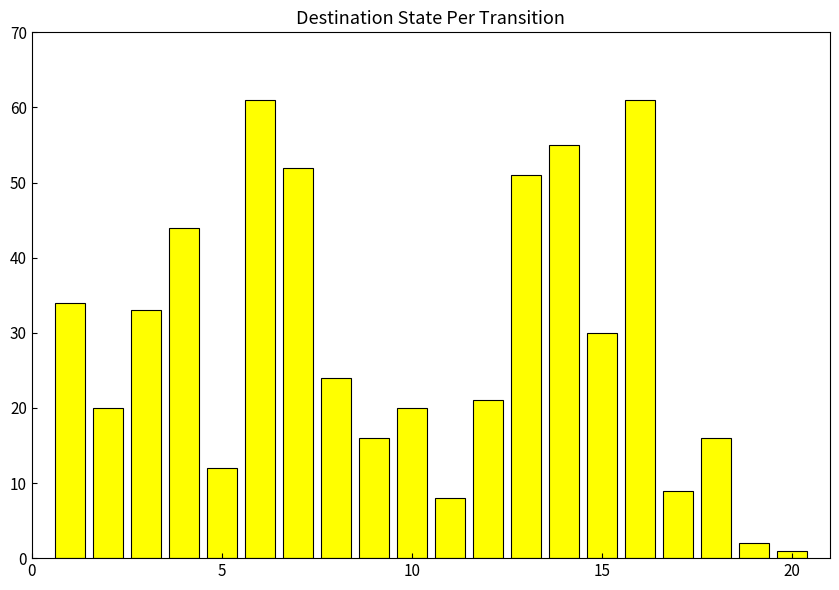

What is the greatest value displayed?

61